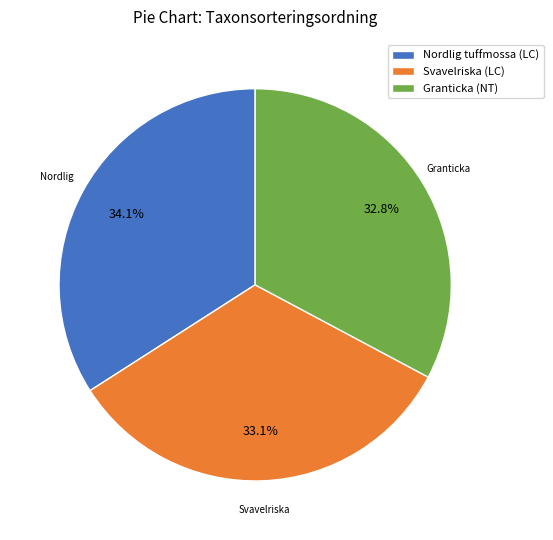

How many slices are in this pie chart?

3